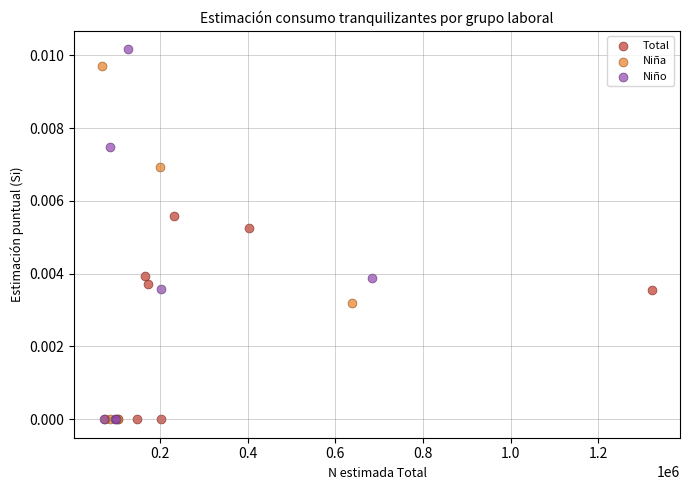

What are all the series names shown in the legend?

Total, Niña, Niño